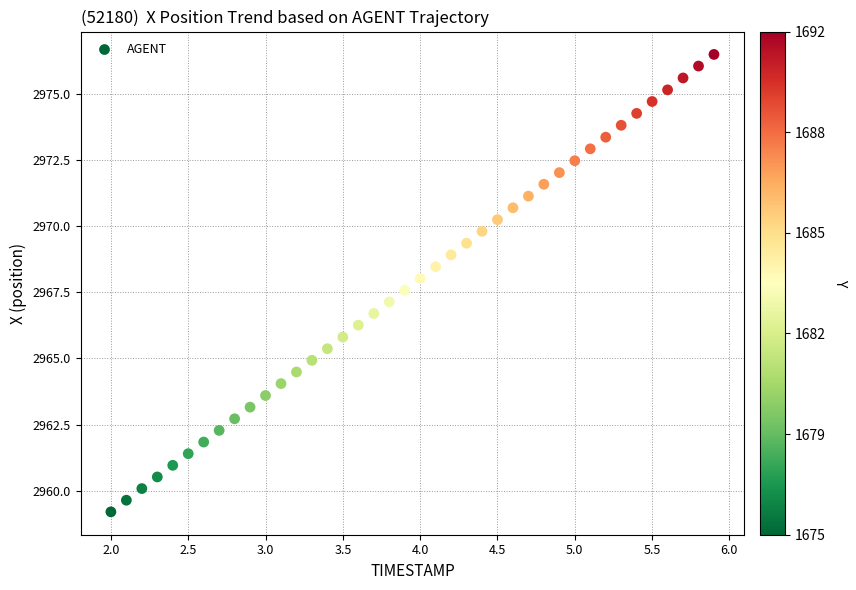

What is the range of X values (max minus min)?

3.9